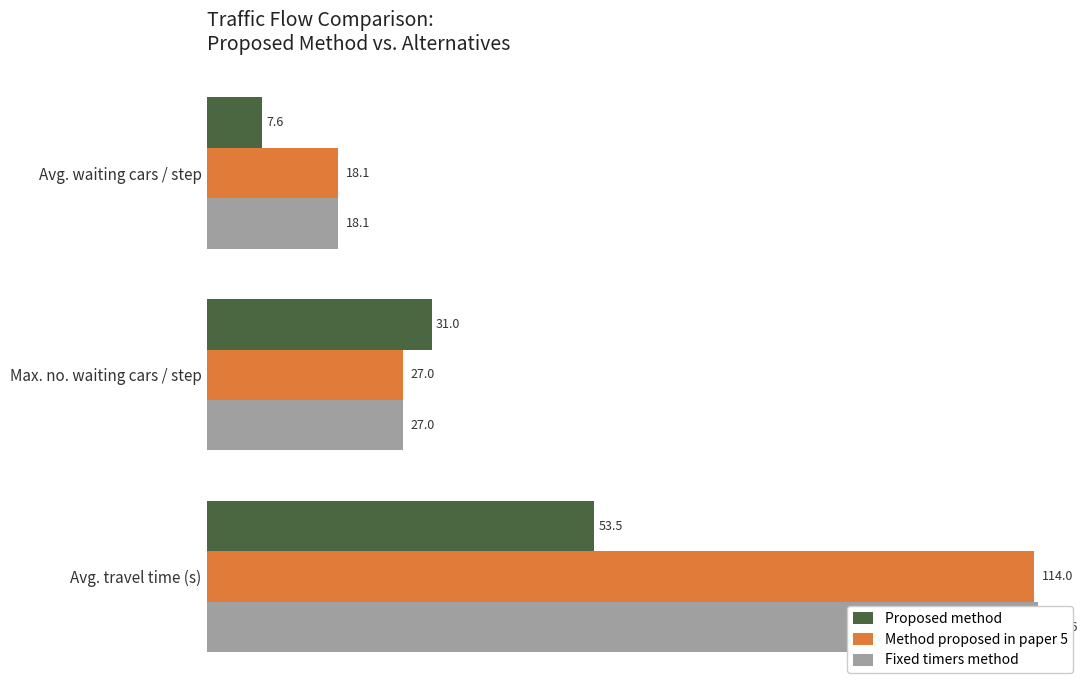

Reading left to right, extract all data points from this chart.

Proposed method: 0=7.6	20=31.0	40=53.5
Method proposed in paper 5: 0=18.1	20=27.0	40=114.0
Fixed timers method: 0=18.1	20=27.0	40=114.6